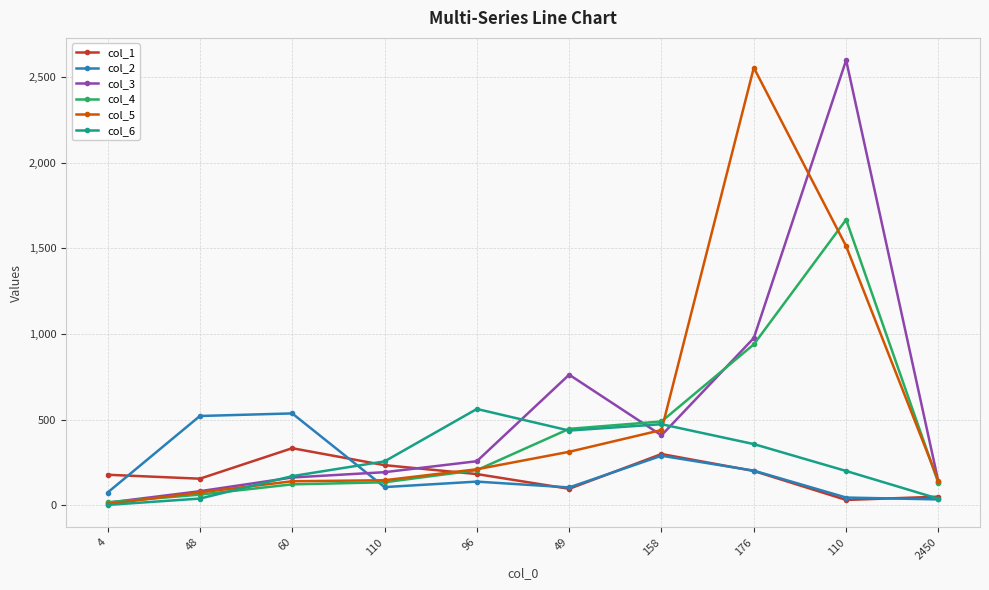

The col_3 series shows 18 at 48. True or false?

False